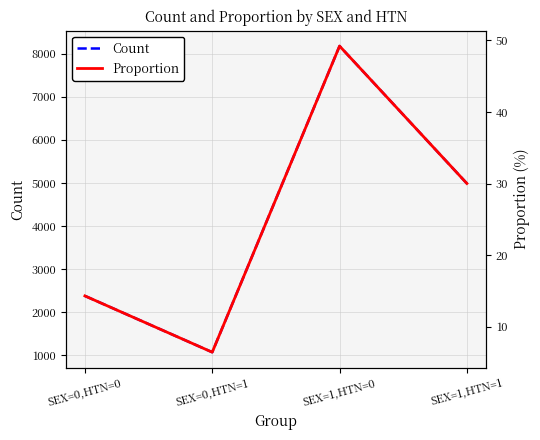

The value of Count at SEX=0,HTN=1 is 1072.0. True or false?

True